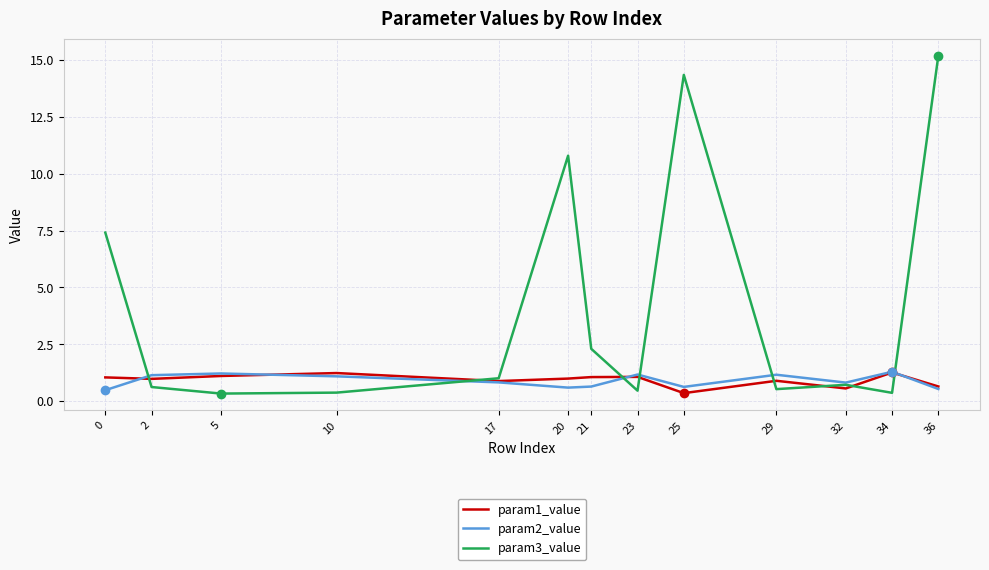

What is the smallest value displayed?

0.3